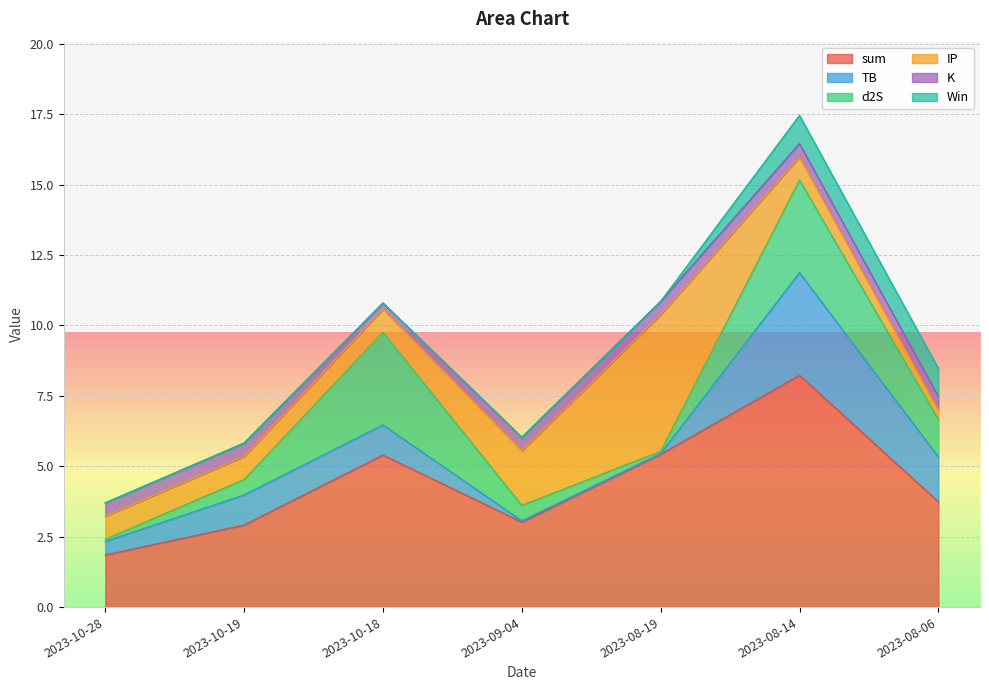

What is the sum of all Win values?

2.0